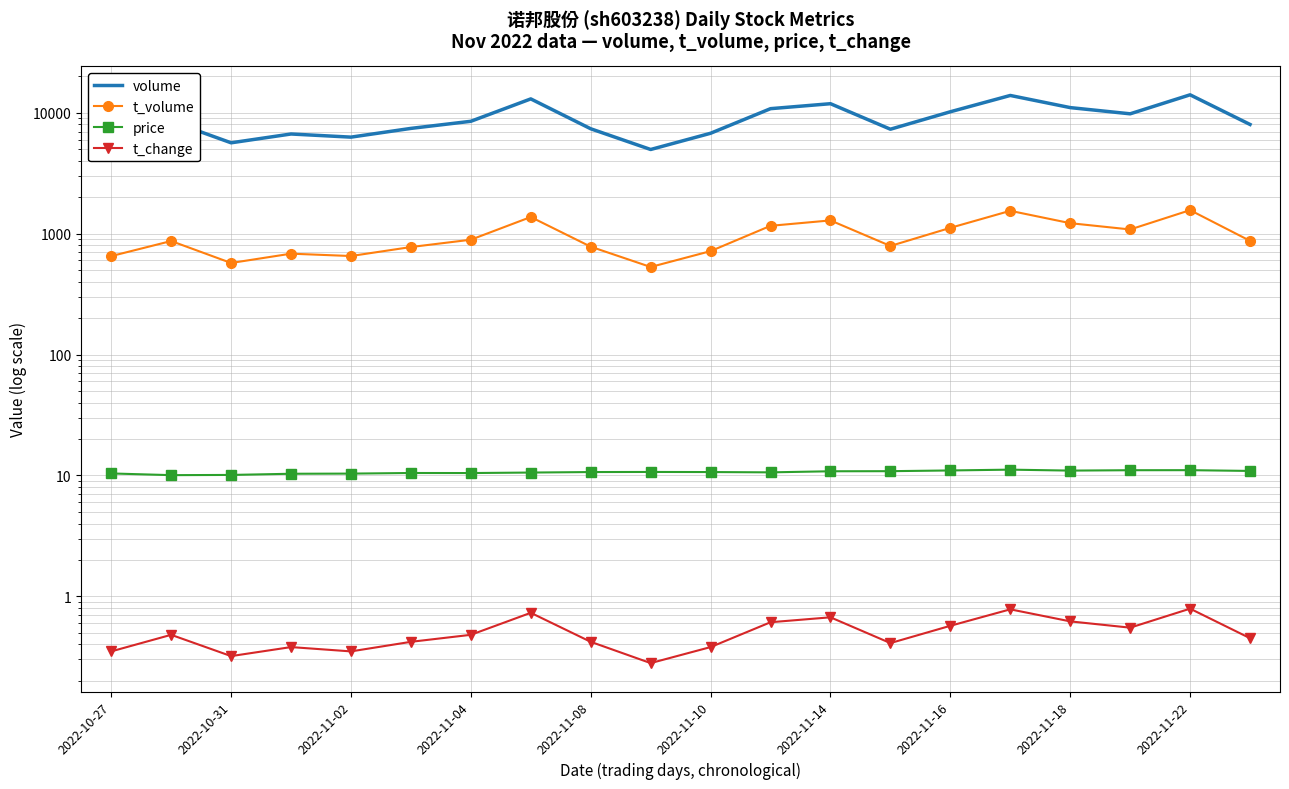

What value does the volume series have at 2022-11-16?

10195.0